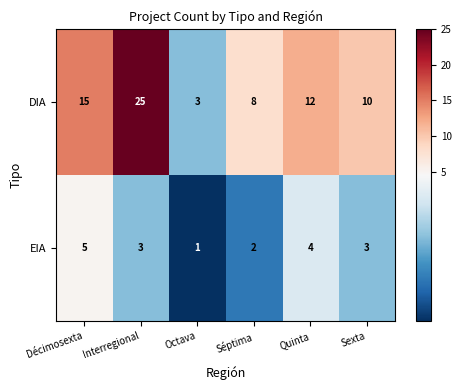

Which series has the widest spread of values?

DIA